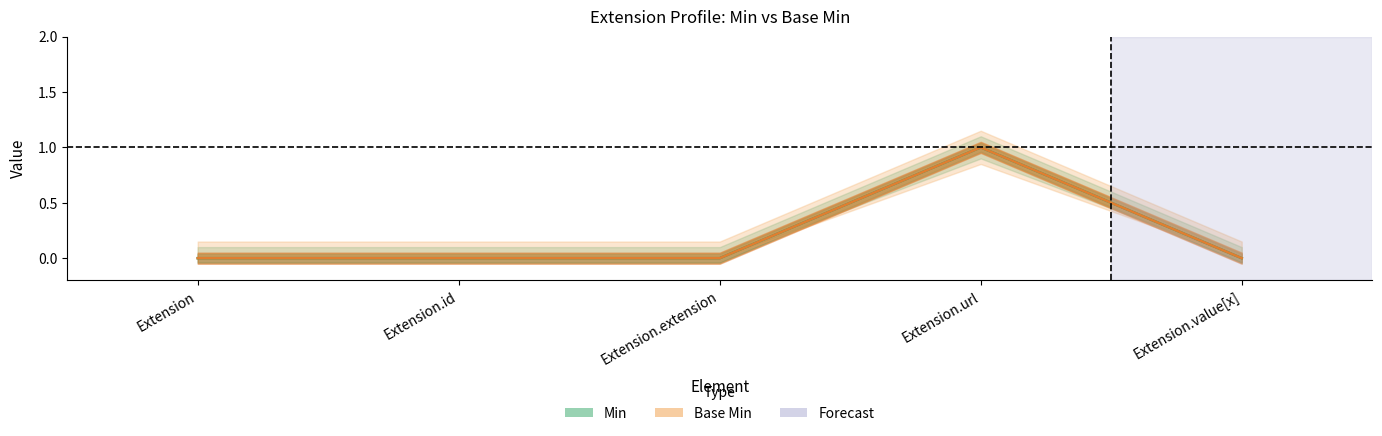

At which label is Min closest to 0?

Extension